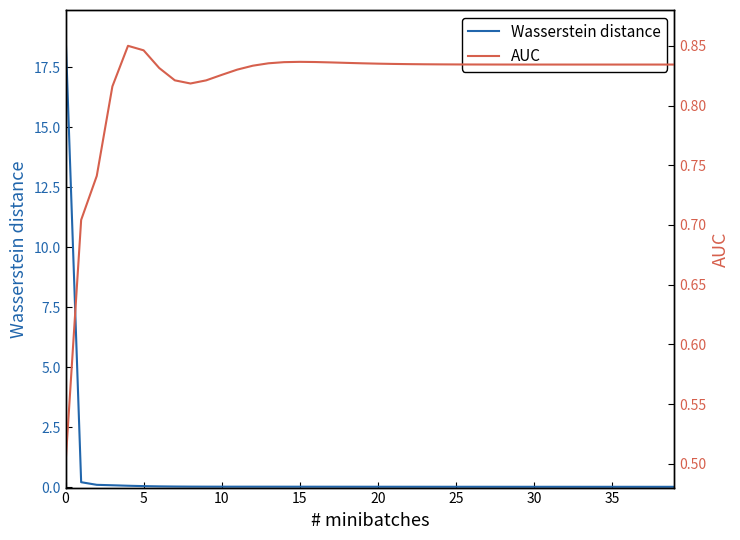

True or false: Wasserstein distance has more than 1 interior local peaks.

False